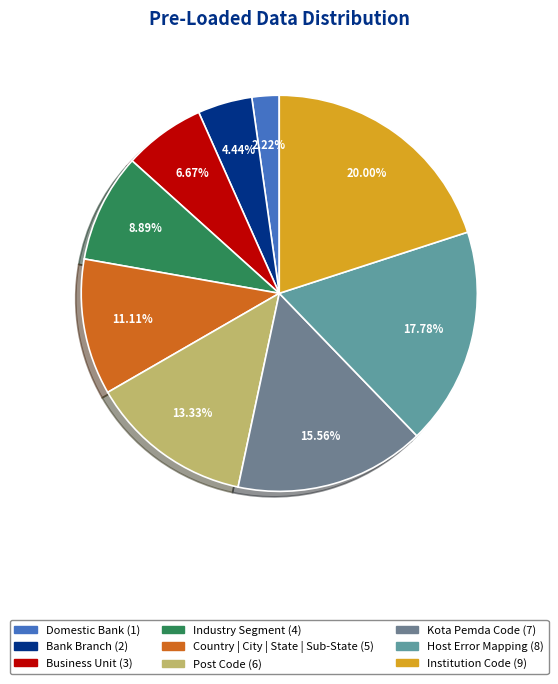

What portion of the pie excludes Post Code?

86.7%